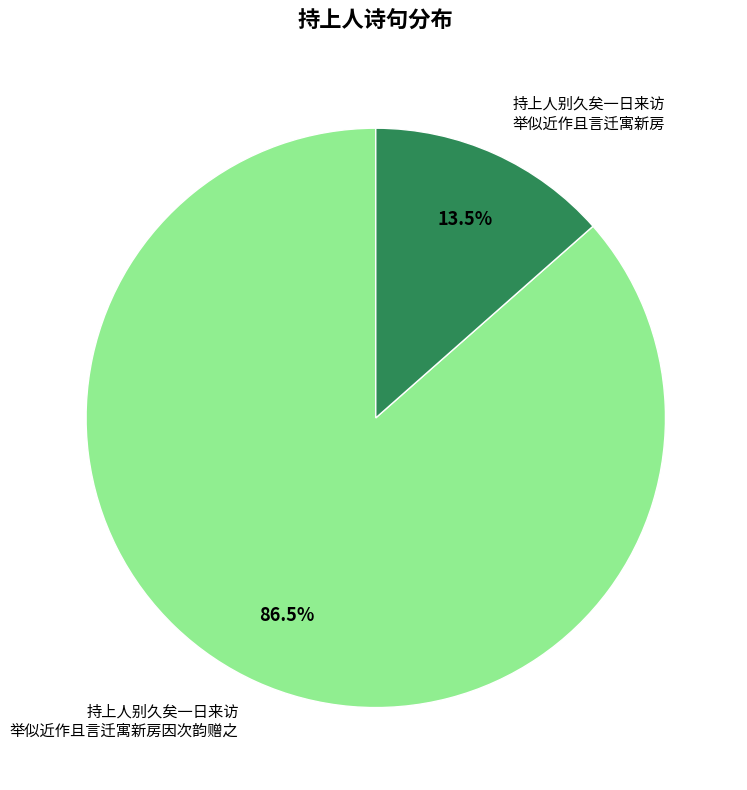

Rank the categories by value from lowest to highest.

持上人别久矣一日来访 举似近作且言迁寓新房, 持上人别久矣一日来访 举似近作且言迁寓新房因次韵赠之